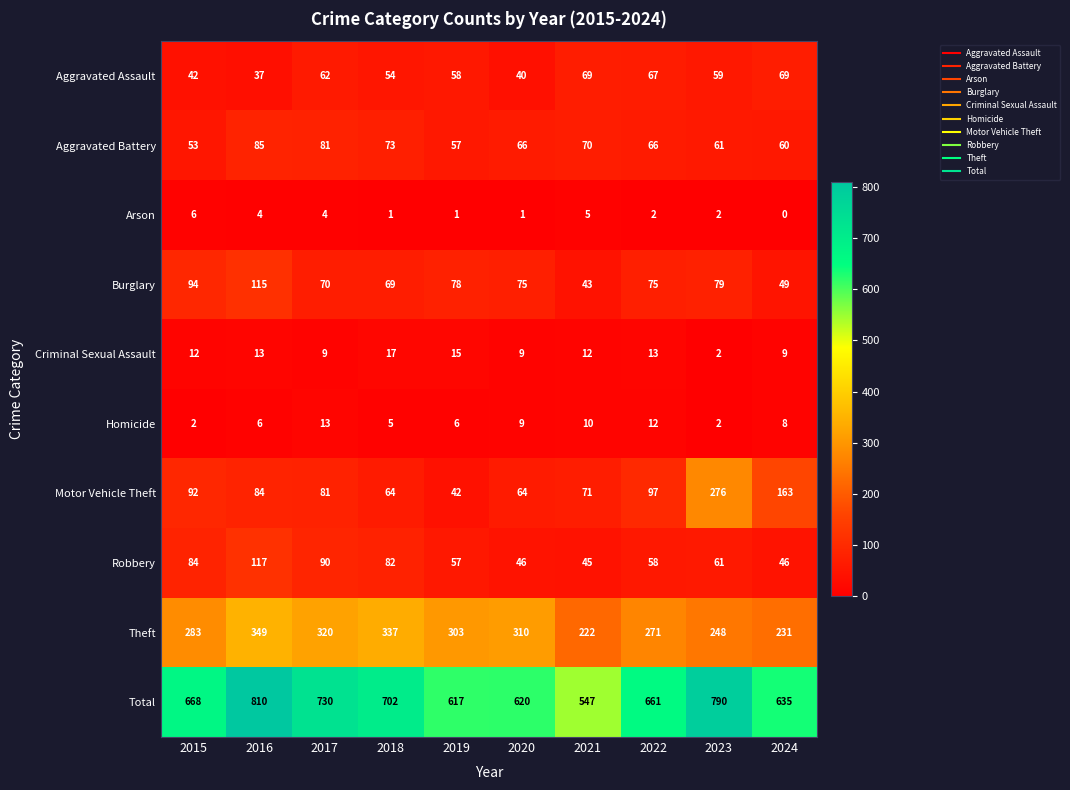

Is the value of Robbery at 2018 greater than the value of Homicide at 2018?

Yes